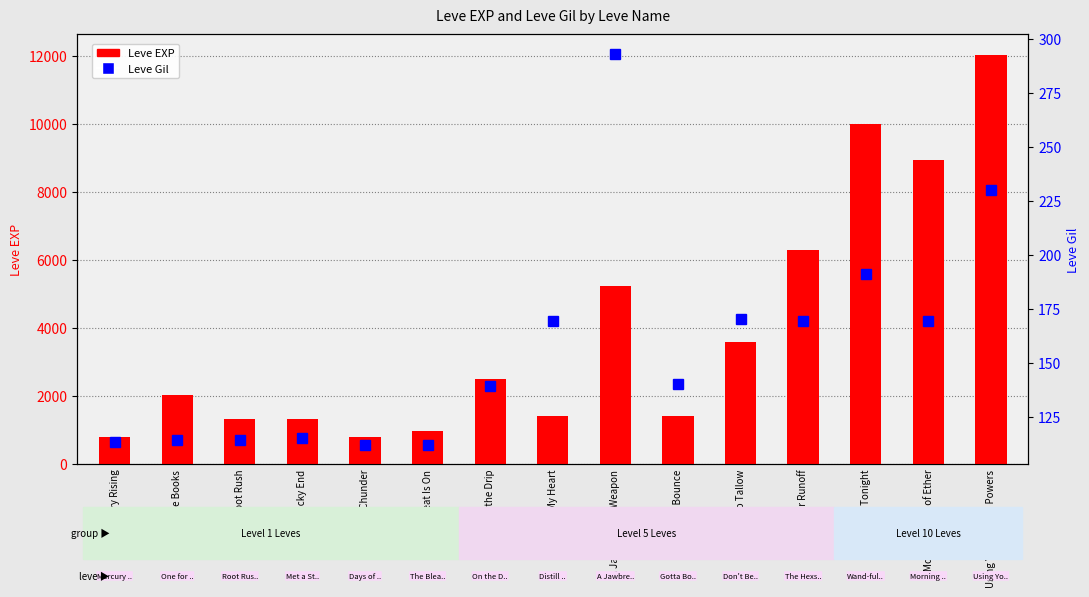

At which label is the value closest to 6415?

The Hexster Runoff